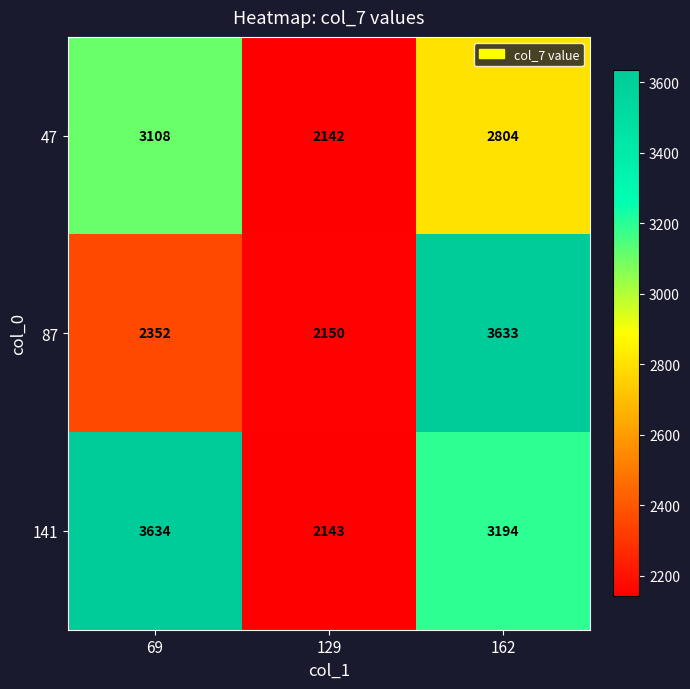

True or false: 47 has a value of 2804 at 162.

True